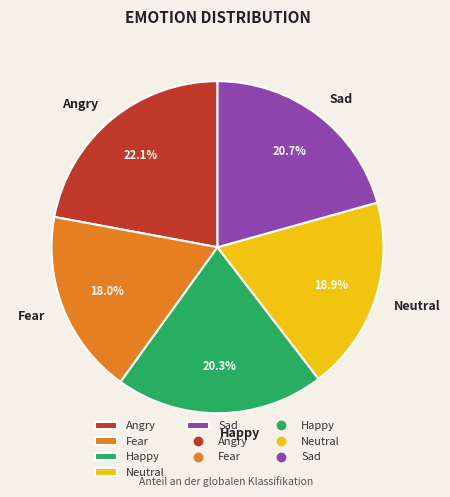

How many segments does this pie chart have?

5